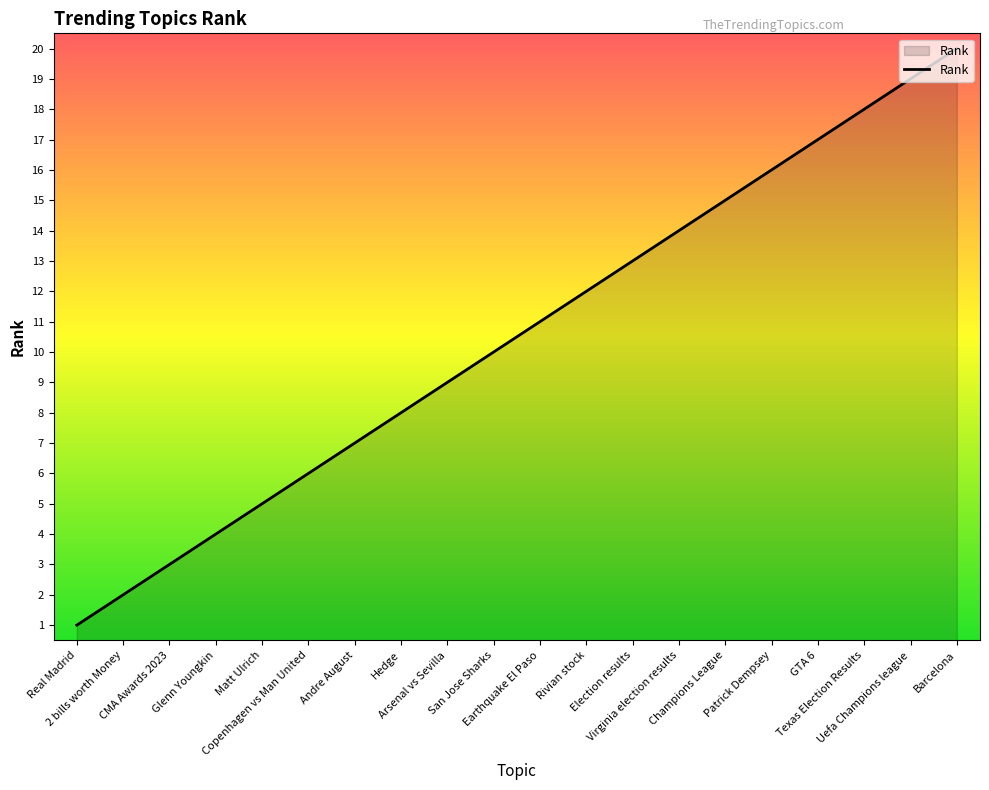

True or false: the data shows 33 at Barcelona.

False